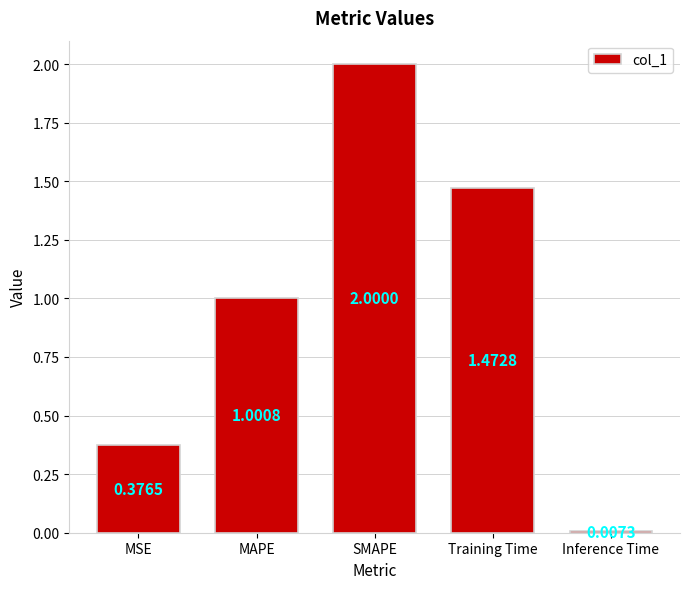

Rank the categories by value from lowest to highest.

Inference Time, MSE, MAPE, Training Time, SMAPE